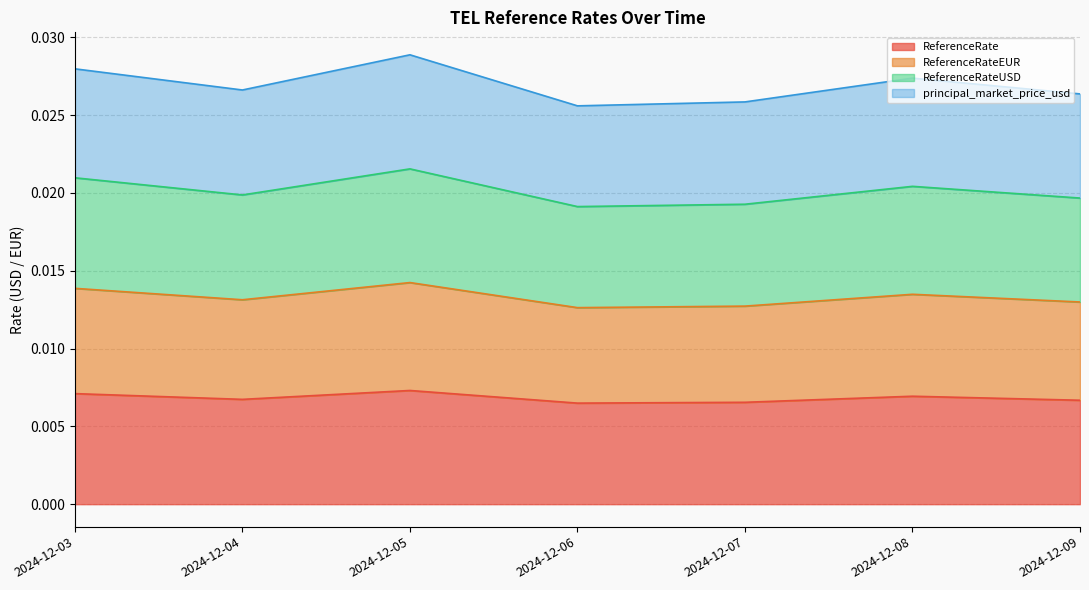

How many interior local valleys does the ReferenceRateUSD series have?

2